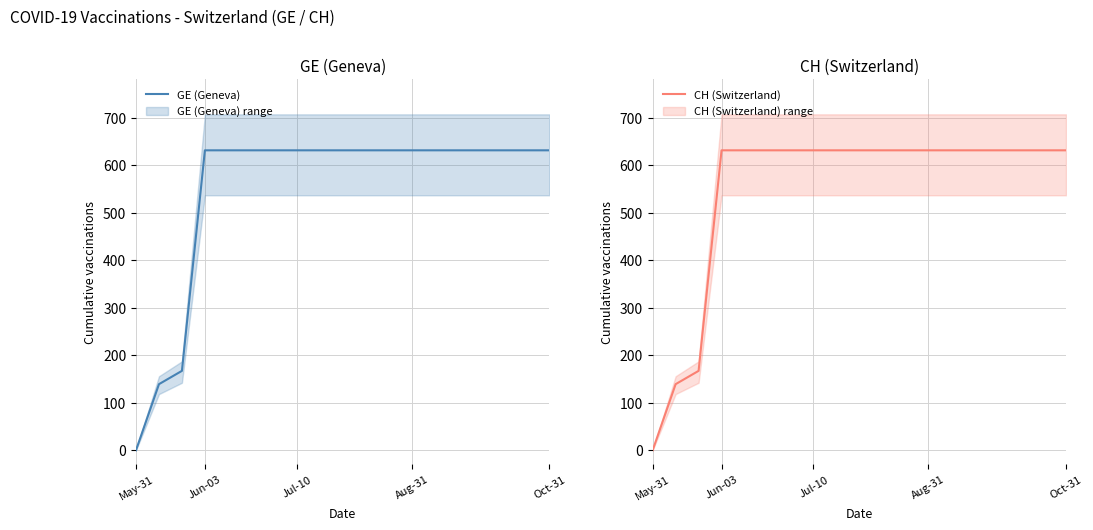

True or false: CH (Switzerland) and GE (Geneva) cross at least once.

False